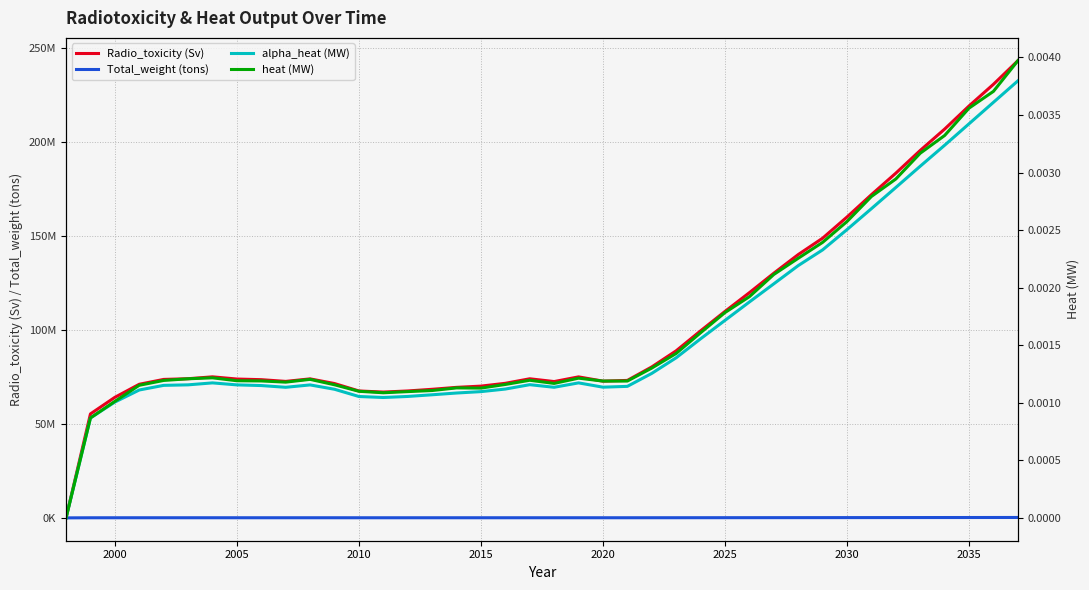

Reading left to right, transcribe all the data shown in this chart.

Radio_toxicity (Sv): 0.0	55327507.8	64138552.4	71091785.8	73671552.6	74043215.5	75049943.7	73876559.1	73538162.1	72619038.7	73962621.5	71480699.6	67526768.6	66943921.2	67531108.8	68417942.4	69447825.4	70105823.2	71605304.8	74011714.7	72529976.9	75028446.5	72755019.7	73147177.1	80325141.7	88902159.5	99517106.5	109851004.1	119837373.6	130181799.6	140106770.0	148821536.7	160097123.0	171979742.3	183426976.7	195524762.4	206882788.3	219192704.9	230719144.7	243254105.3
Total_weight (tons): 0.0	48705.4	55976.3	61390.1	63649.7	63890.9	64821.5	63841.6	63517.5	62685.3	63849.7	61729.6	58209.4	57778.0	58316.2	59123.4	59959.7	60630.8	61871.5	63986.5	62691.4	64833.1	62739.0	63135.2	69470.0	77021.2	86136.7	94990.9	103815.5	112533.9	121275.5	128810.7	138587.9	148655.8	158825.4	169036.5	179099.2	189408.0	199712.3	210004.3
alpha_heat (MW): 0.0	0.0	0.0	0.0	0.0	0.0	0.0	0.0	0.0	0.0	0.0	0.0	0.0	0.0	0.0	0.0	0.0	0.0	0.0	0.0	0.0	0.0	0.0	0.0	0.0	0.0	0.0	0.0	0.0	0.0	0.0	0.0	0.0	0.0	0.0	0.0	0.0	0.0	0.0	0.0
heat (MW): 0.0	0.0	0.0	0.0	0.0	0.0	0.0	0.0	0.0	0.0	0.0	0.0	0.0	0.0	0.0	0.0	0.0	0.0	0.0	0.0	0.0	0.0	0.0	0.0	0.0	0.0	0.0	0.0	0.0	0.0	0.0	0.0	0.0	0.0	0.0	0.0	0.0	0.0	0.0	0.0